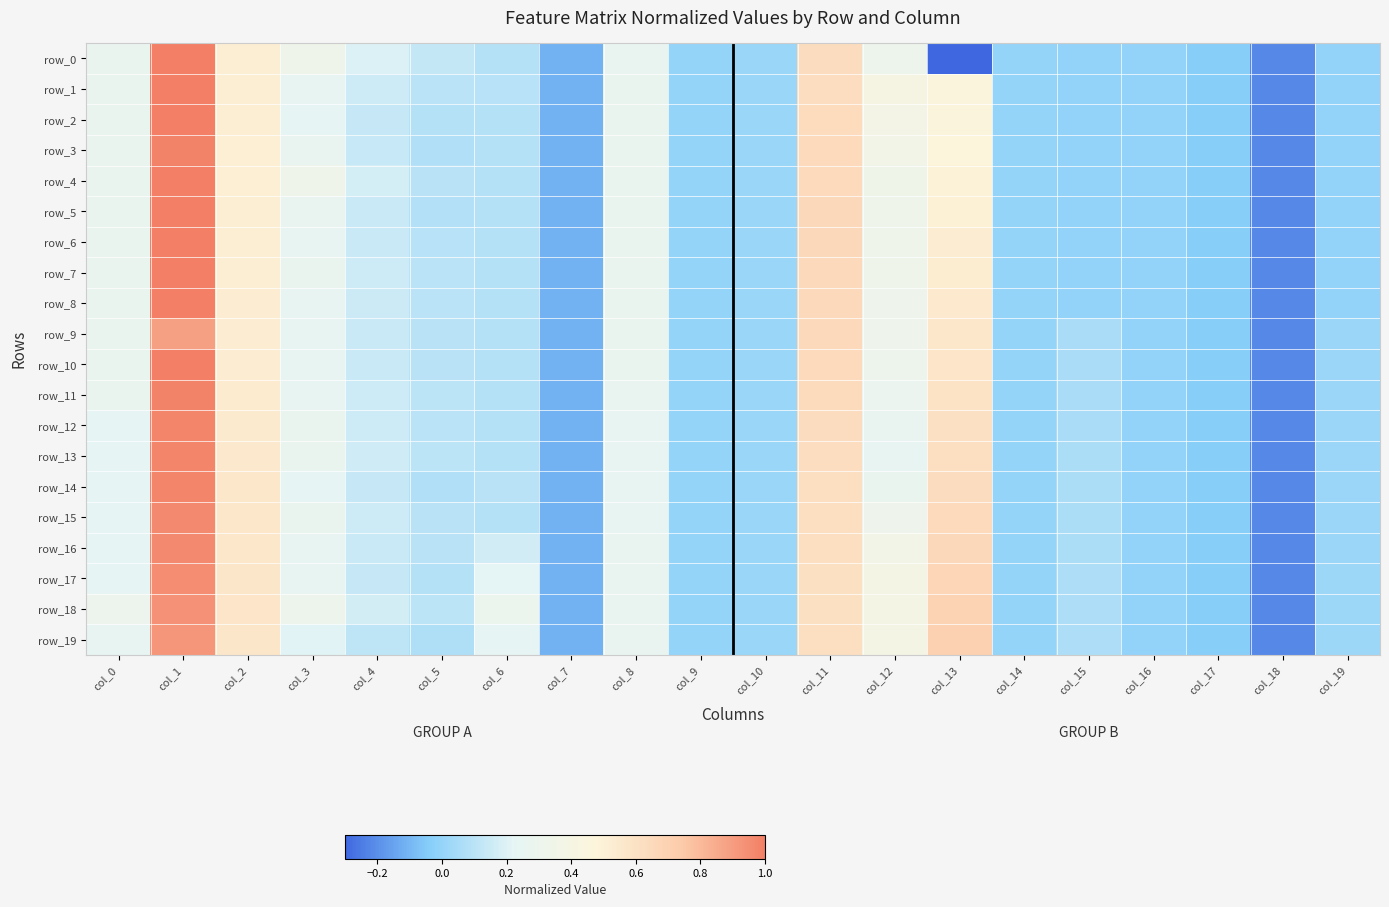

Reading left to right, transcribe all the data shown in this chart.

row_0: 0.3	1.0	0.5	0.3	0.2	0.1	0.1	-0.1	0.3	0.0	0.0	0.6	0.3	-0.3	-0.0	-0.0	-0.0	-0.0	-0.2	-0.0
row_1: 0.3	1.0	0.5	0.3	0.2	0.1	0.1	-0.1	0.3	0.0	0.0	0.6	0.4	0.5	-0.0	-0.0	-0.0	-0.0	-0.2	-0.0
row_2: 0.3	1.0	0.5	0.2	0.1	0.1	0.1	-0.1	0.3	0.0	0.0	0.6	0.4	0.5	-0.0	-0.0	-0.0	-0.0	-0.2	-0.0
row_3: 0.3	1.0	0.5	0.3	0.1	0.1	0.1	-0.1	0.3	0.0	0.0	0.6	0.4	0.5	-0.0	-0.0	-0.0	-0.0	-0.2	-0.0
row_4: 0.3	1.0	0.5	0.3	0.2	0.1	0.1	-0.1	0.3	0.0	0.0	0.6	0.3	0.5	-0.0	-0.0	-0.0	-0.0	-0.2	-0.0
row_5: 0.3	1.0	0.5	0.3	0.1	0.1	0.1	-0.1	0.3	0.0	0.0	0.7	0.3	0.5	-0.0	-0.0	-0.0	-0.0	-0.2	-0.0
row_6: 0.3	1.0	0.5	0.3	0.1	0.1	0.1	-0.1	0.3	0.0	0.0	0.7	0.3	0.5	-0.0	-0.0	-0.0	-0.0	-0.2	-0.0
row_7: 0.3	1.0	0.5	0.3	0.2	0.1	0.1	-0.1	0.3	0.0	0.0	0.7	0.3	0.5	-0.0	-0.0	-0.0	-0.0	-0.2	-0.0
row_8: 0.3	1.0	0.5	0.3	0.2	0.1	0.1	-0.1	0.3	0.0	0.0	0.7	0.3	0.6	-0.0	-0.0	-0.0	-0.0	-0.2	-0.0
row_9: 0.3	0.9	0.5	0.2	0.1	0.1	0.1	-0.1	0.3	0.0	0.0	0.7	0.3	0.6	-0.0	0.1	-0.0	-0.0	-0.2	0.0
row_10: 0.3	1.0	0.5	0.2	0.1	0.1	0.1	-0.1	0.3	0.0	0.0	0.6	0.3	0.6	-0.0	0.1	-0.0	-0.0	-0.2	0.0
row_11: 0.3	1.0	0.5	0.3	0.2	0.1	0.1	-0.1	0.3	0.0	0.0	0.6	0.3	0.6	-0.0	0.1	-0.0	-0.0	-0.2	0.0
row_12: 0.2	1.0	0.5	0.3	0.2	0.1	0.1	-0.1	0.3	0.0	0.0	0.6	0.3	0.6	-0.0	0.1	-0.0	-0.0	-0.2	0.0
row_13: 0.2	1.0	0.6	0.3	0.2	0.1	0.1	-0.1	0.2	0.0	0.0	0.6	0.2	0.6	-0.0	0.1	-0.0	-0.0	-0.2	0.0
row_14: 0.2	1.0	0.6	0.2	0.1	0.1	0.1	-0.1	0.2	0.0	0.0	0.6	0.3	0.6	-0.0	0.1	-0.0	-0.0	-0.2	0.0
row_15: 0.2	1.0	0.6	0.3	0.2	0.1	0.1	-0.1	0.3	0.0	0.0	0.6	0.3	0.6	-0.0	0.1	-0.0	-0.0	-0.2	0.0
row_16: 0.2	1.0	0.6	0.2	0.1	0.1	0.2	-0.1	0.3	0.0	0.0	0.6	0.4	0.7	-0.0	0.1	-0.0	-0.0	-0.2	0.0
row_17: 0.2	0.9	0.6	0.2	0.1	0.1	0.2	-0.1	0.3	0.0	0.0	0.6	0.4	0.7	-0.0	0.1	-0.0	-0.0	-0.2	0.0
row_18: 0.3	0.9	0.6	0.3	0.2	0.1	0.3	-0.1	0.3	0.0	0.0	0.6	0.4	0.7	-0.0	0.1	-0.0	-0.0	-0.2	0.0
row_19: 0.2	0.9	0.6	0.2	0.1	0.1	0.2	-0.1	0.3	0.0	0.0	0.6	0.4	0.7	-0.0	0.1	-0.0	-0.0	-0.2	0.0